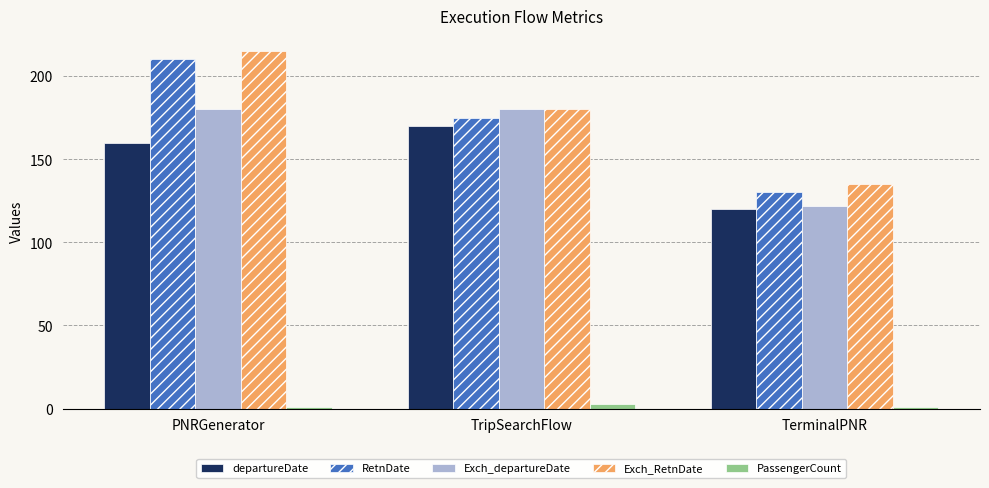

Reading right to left, what are all the values shown in this chart?

departureDate: TerminalPNR=120	TripSearchFlow=170	PNRGenerator=160
RetnDate: TerminalPNR=130	TripSearchFlow=175	PNRGenerator=210
Exch_departureDate: TerminalPNR=122	TripSearchFlow=180	PNRGenerator=180
Exch_RetnDate: TerminalPNR=135	TripSearchFlow=180	PNRGenerator=215
PassengerCount: TerminalPNR=1	TripSearchFlow=3	PNRGenerator=1